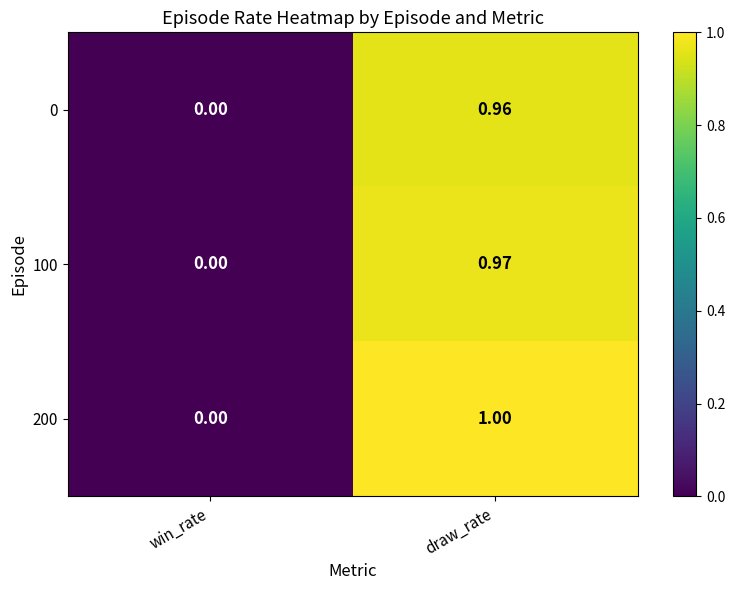

Which label corresponds to the largest value in the chart?

draw_rate